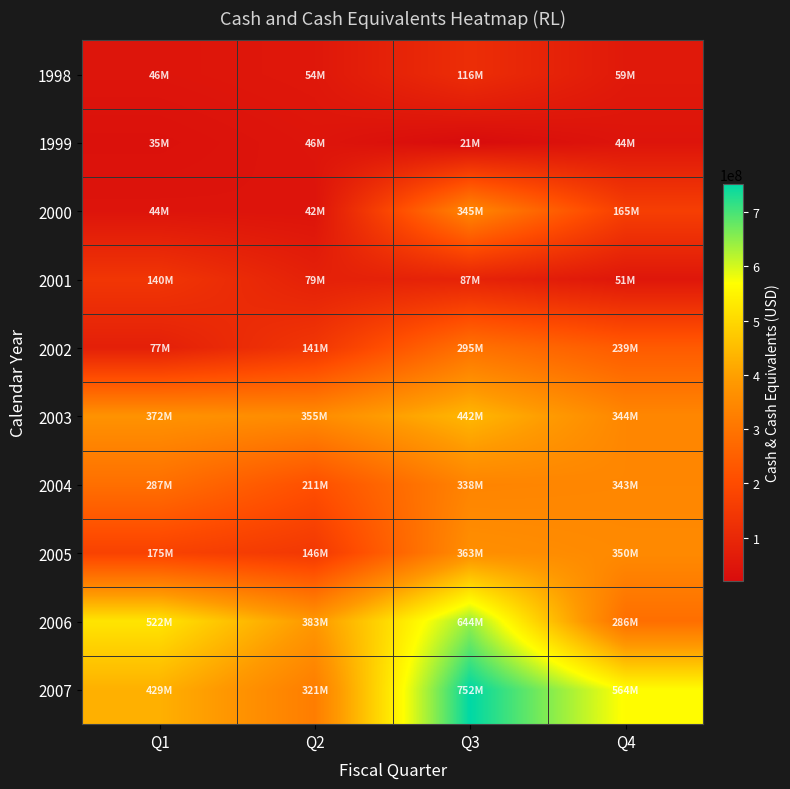

At Q4, list the series in order from largest to smallest.

2007, 2005, 2003, 2004, 2006, 2002, 2000, 1998, 2001, 1999